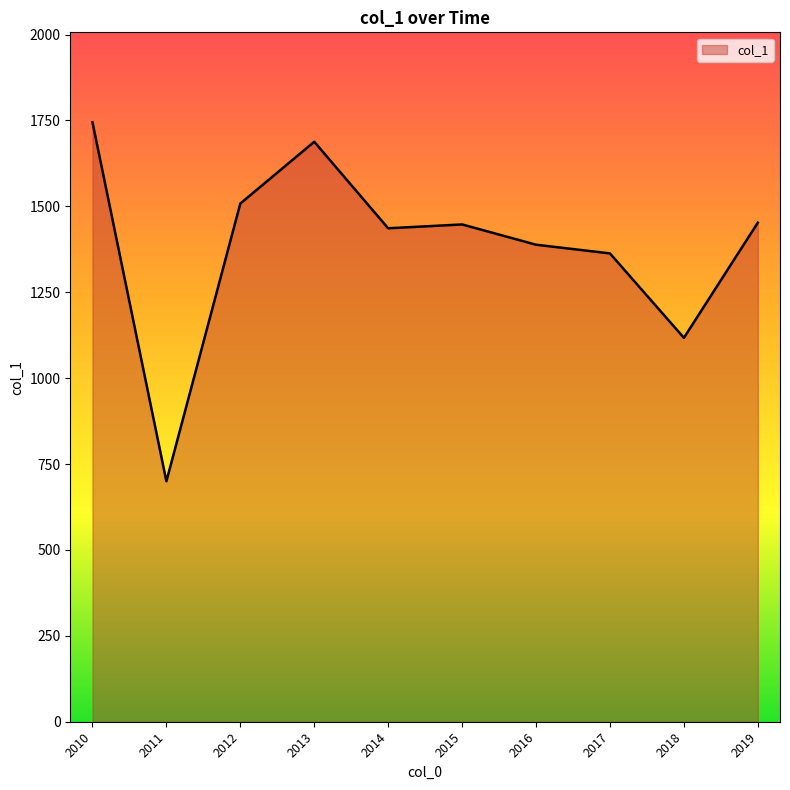

Does the chart have visible grid lines?

No